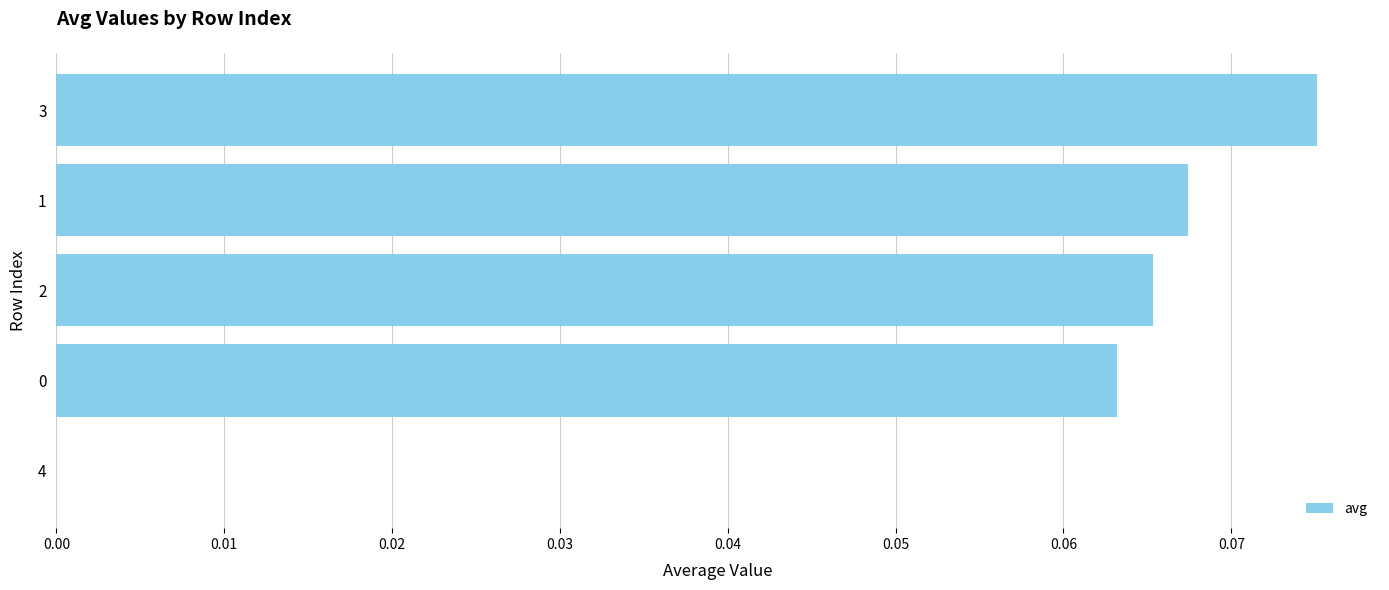

Are the bars horizontal?

Yes